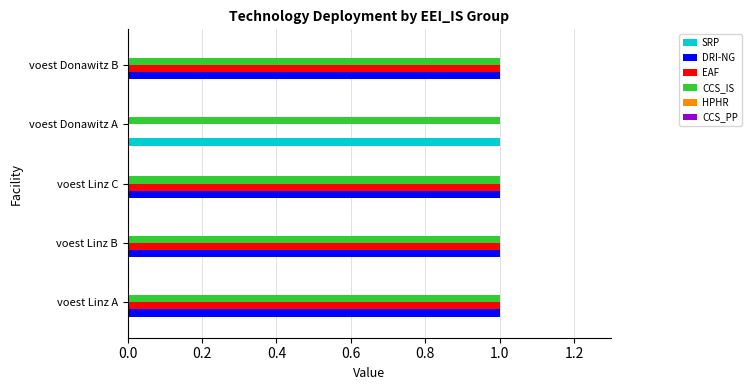

What is the total value across all series at voest Donawitz B?

3